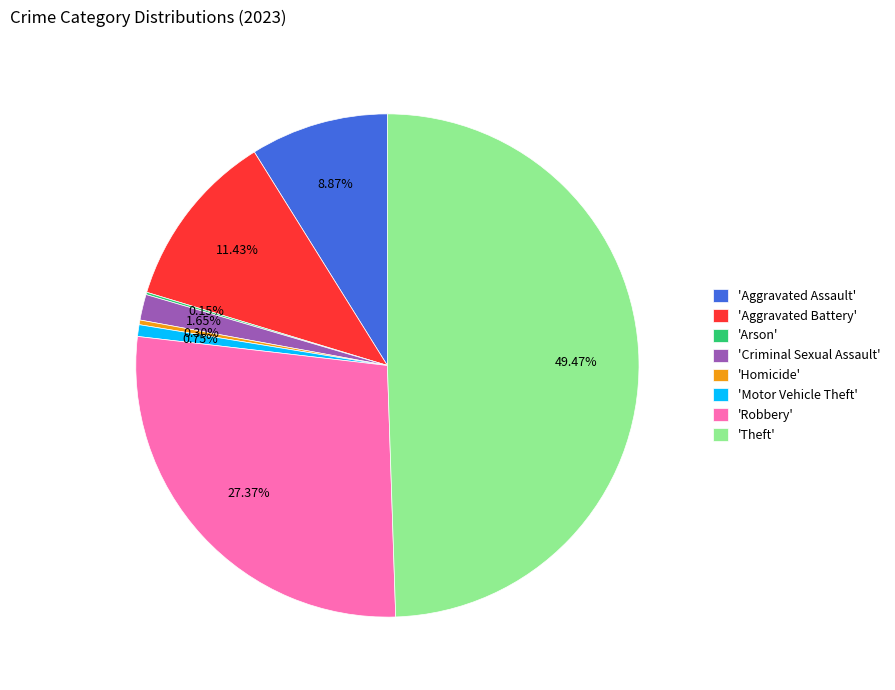

Which slice is the largest?

'Theft'